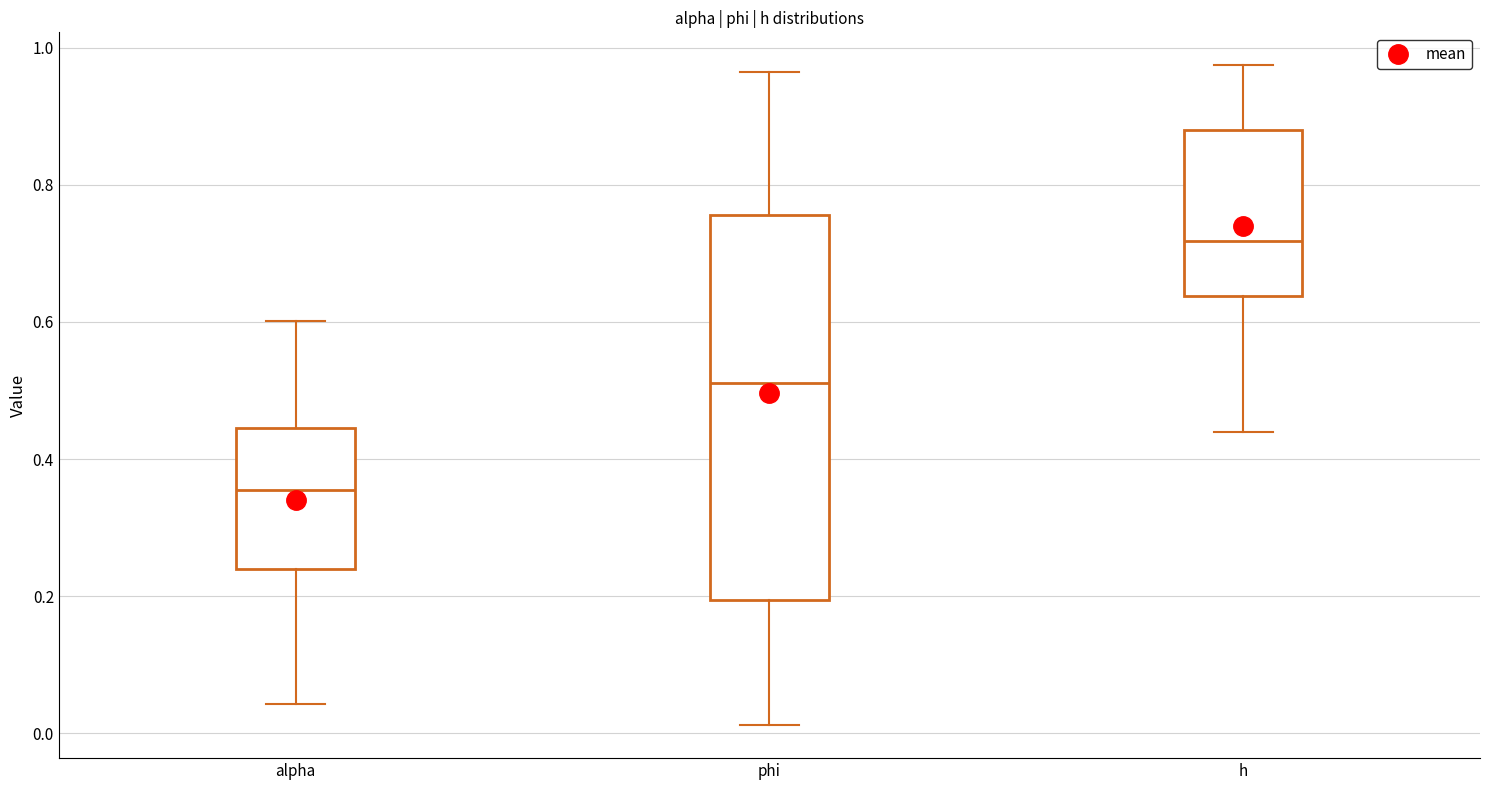

Which box has the highest median line?

h